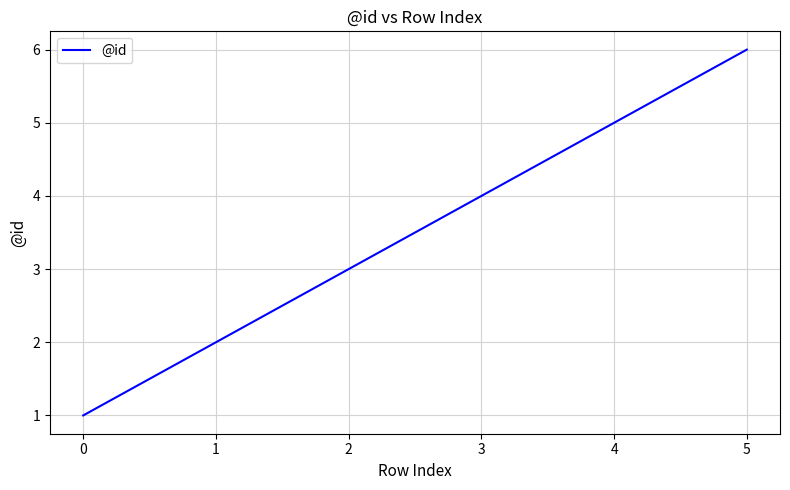

Is this an area chart (filled region under the line)?

No